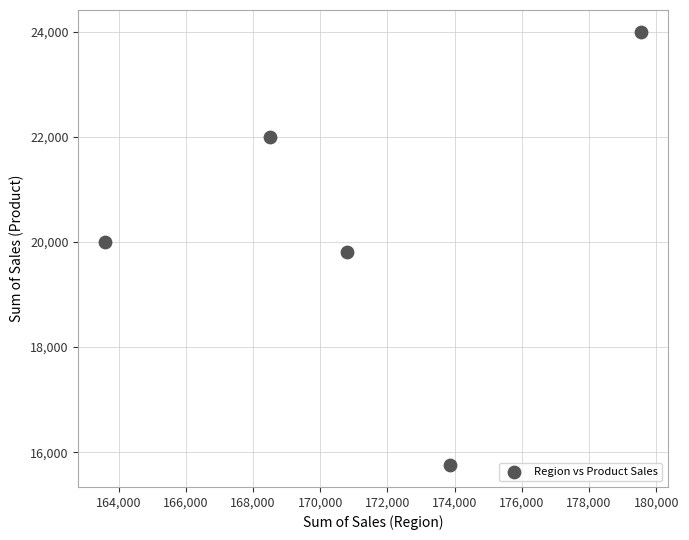

What is the range of Y values (max minus min)?

8250